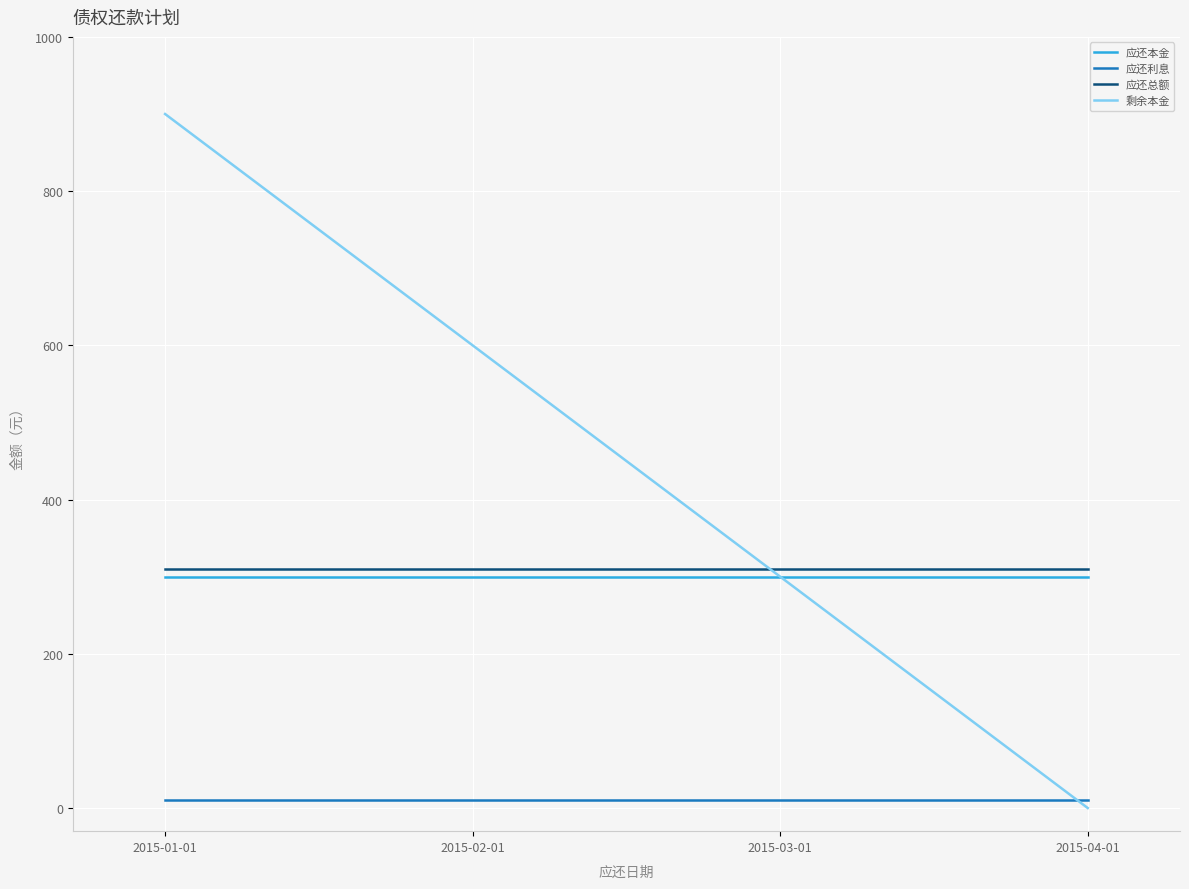

What value does the 剩余本金 series have at 2015-01-01?

900